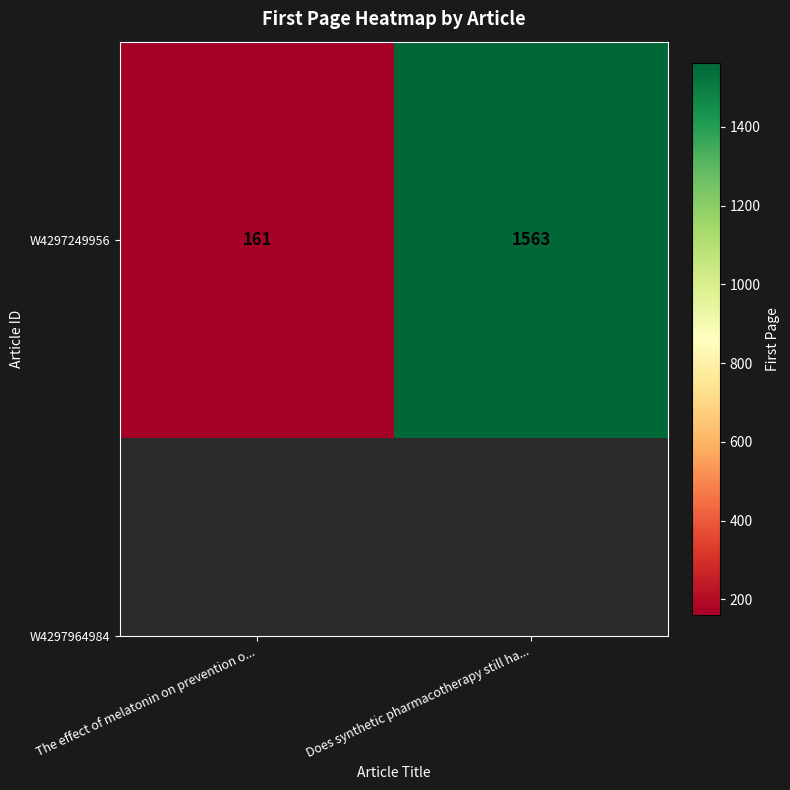

What is the greatest value displayed?

1563